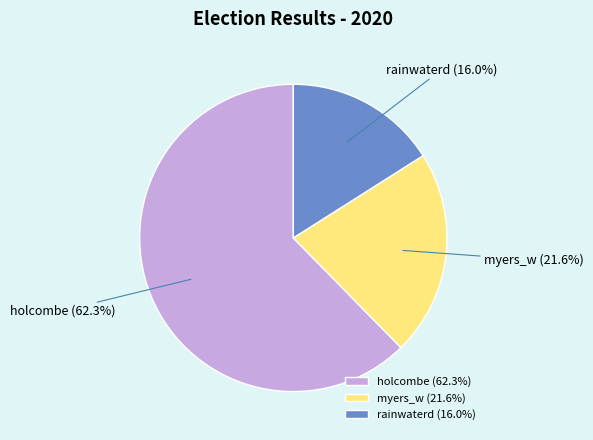

What percentage is the myers_w slice, to the nearest percent?

22%